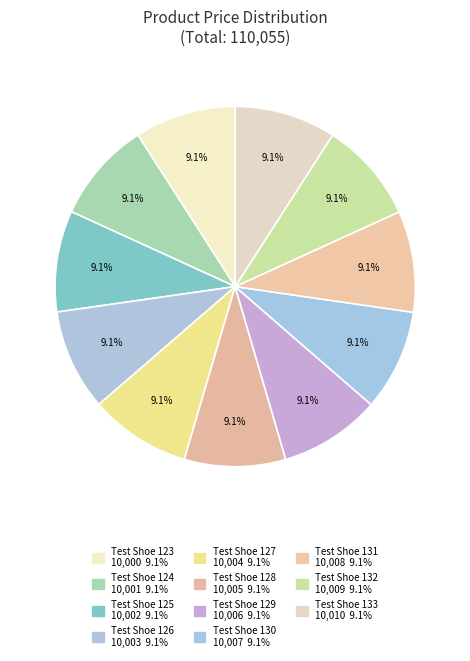

To the nearest percent, what portion does Test Shoe 126 represent?

9%